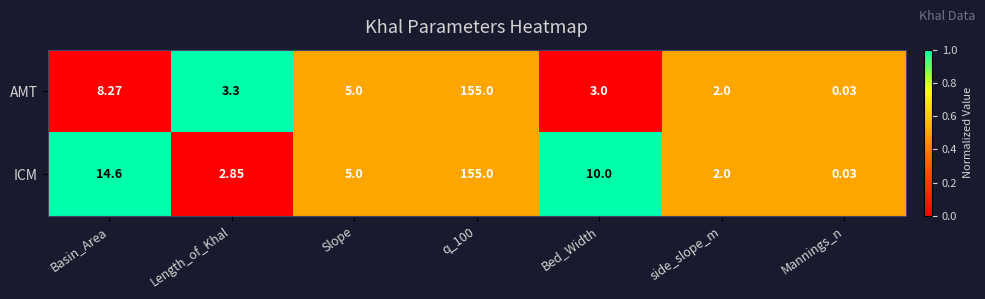

Which label corresponds to the smallest value in the chart?

Mannings_n